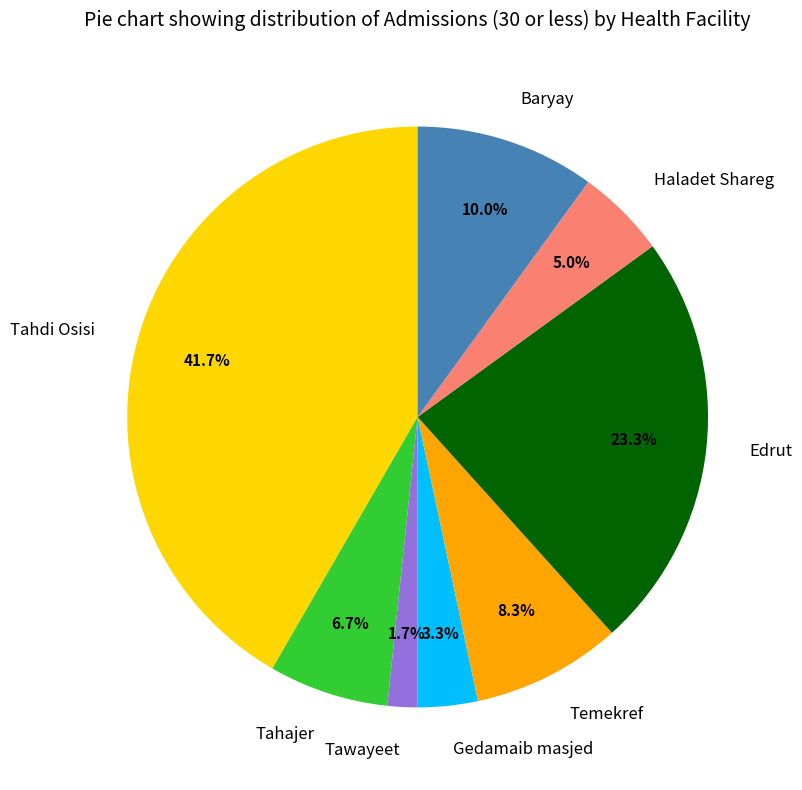

Approximately how many times larger is the value at Tahdi Osisi compared to Haladet Shareg?

8.3